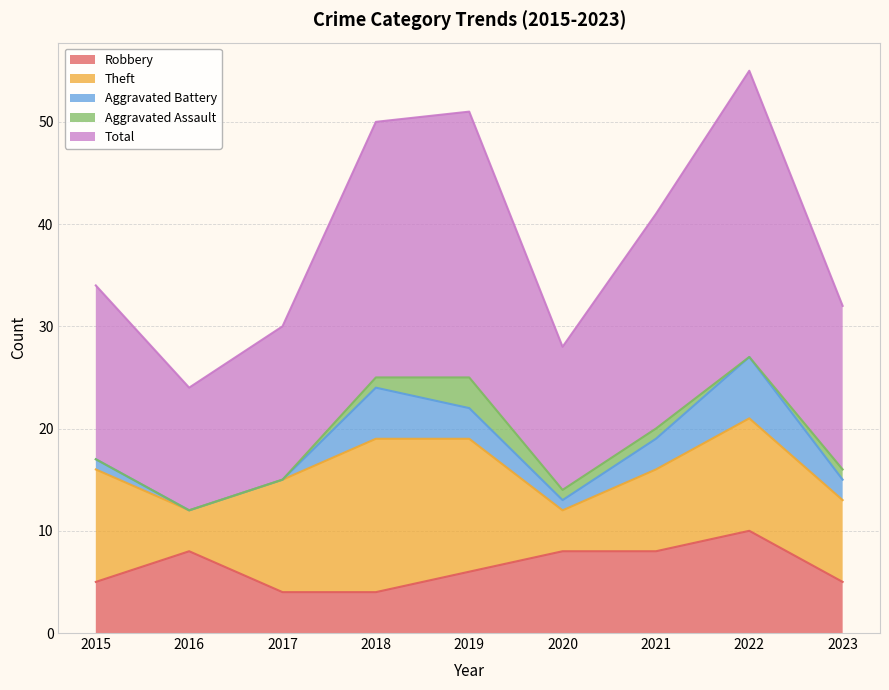

How many lines are shown in the chart?

5